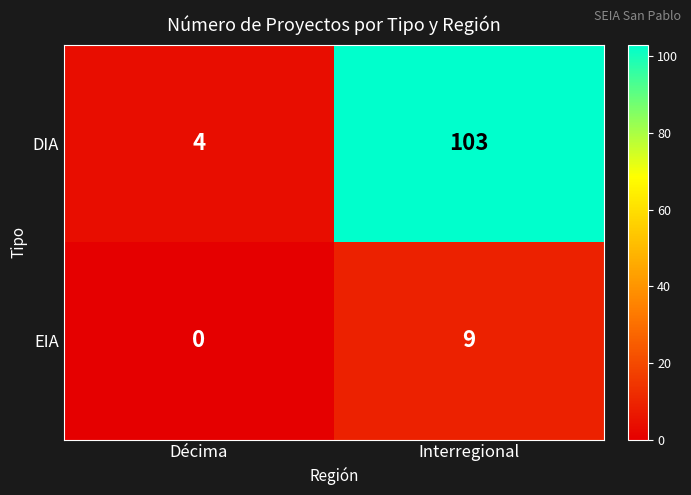

Is it true that DIA equals 184 at Interregional?

False